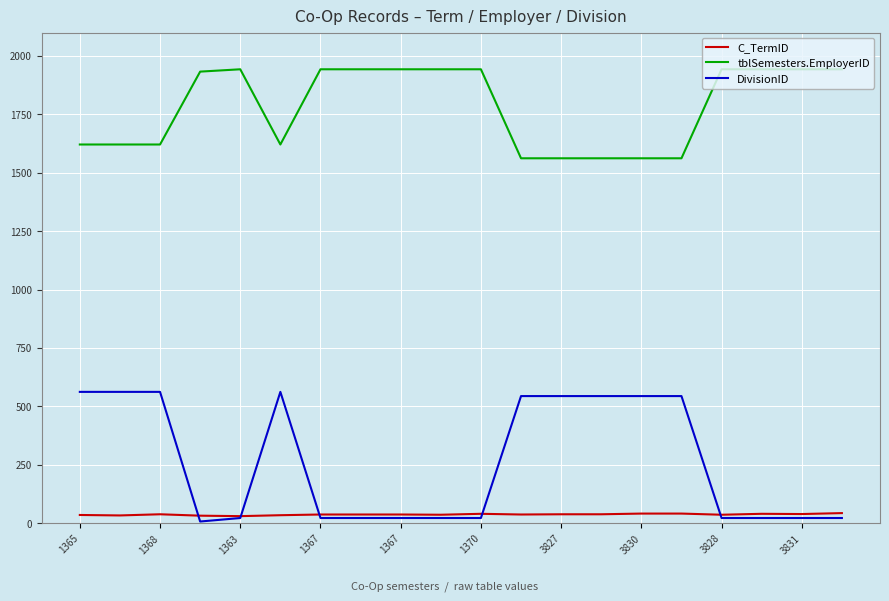

List the series in order of their peak value, lowest first.

C_TermID, DivisionID, tblSemesters.EmployerID